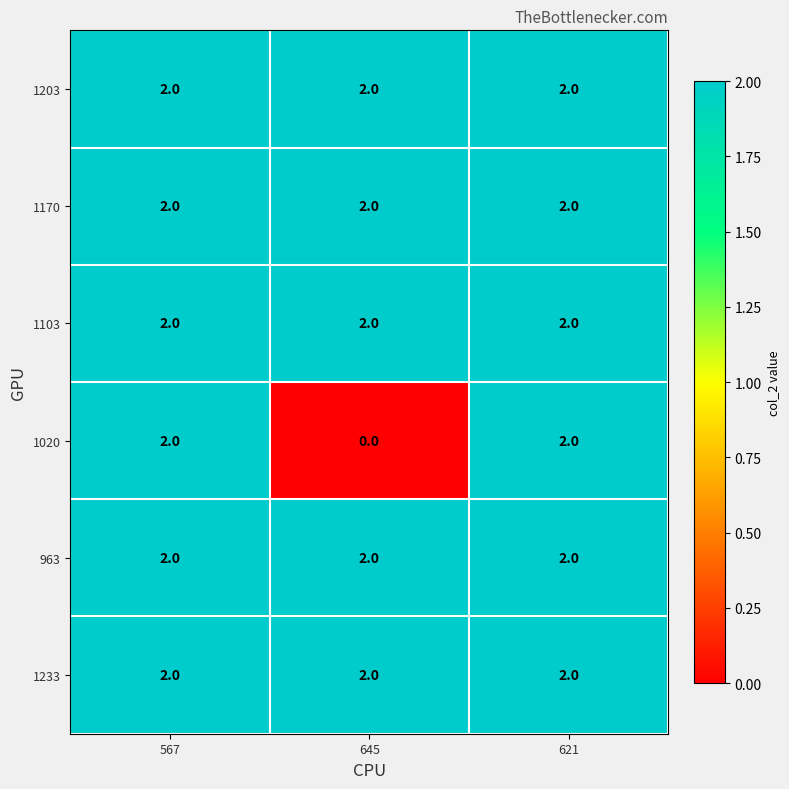

At which category does the chart reach its minimum across all series?

645